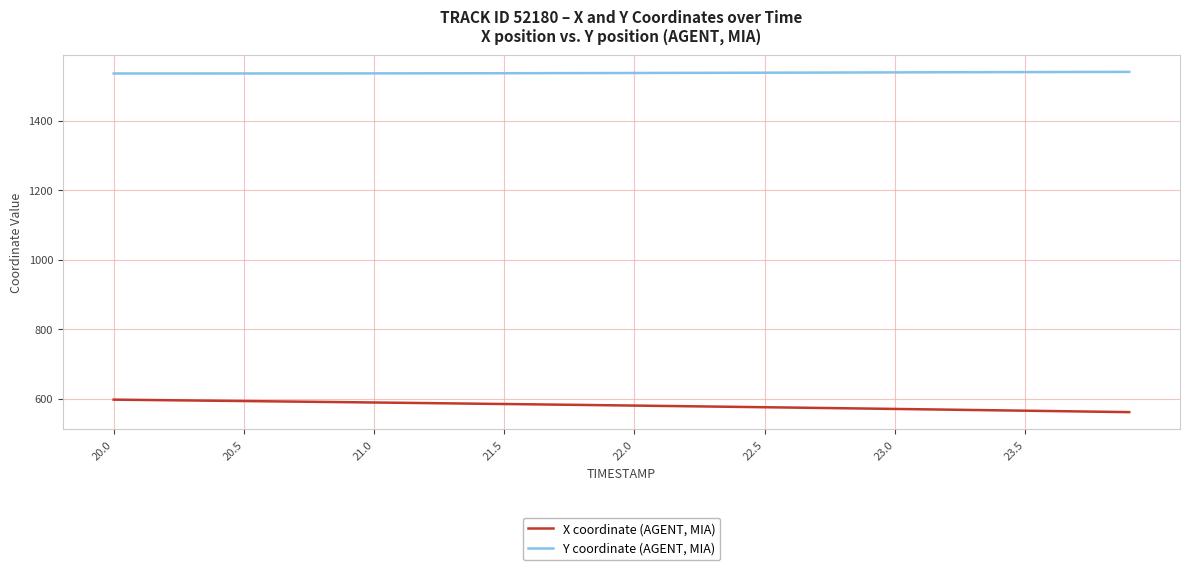

True or false: Y coordinate (AGENT, MIA) and X coordinate (AGENT, MIA) cross at least once.

False